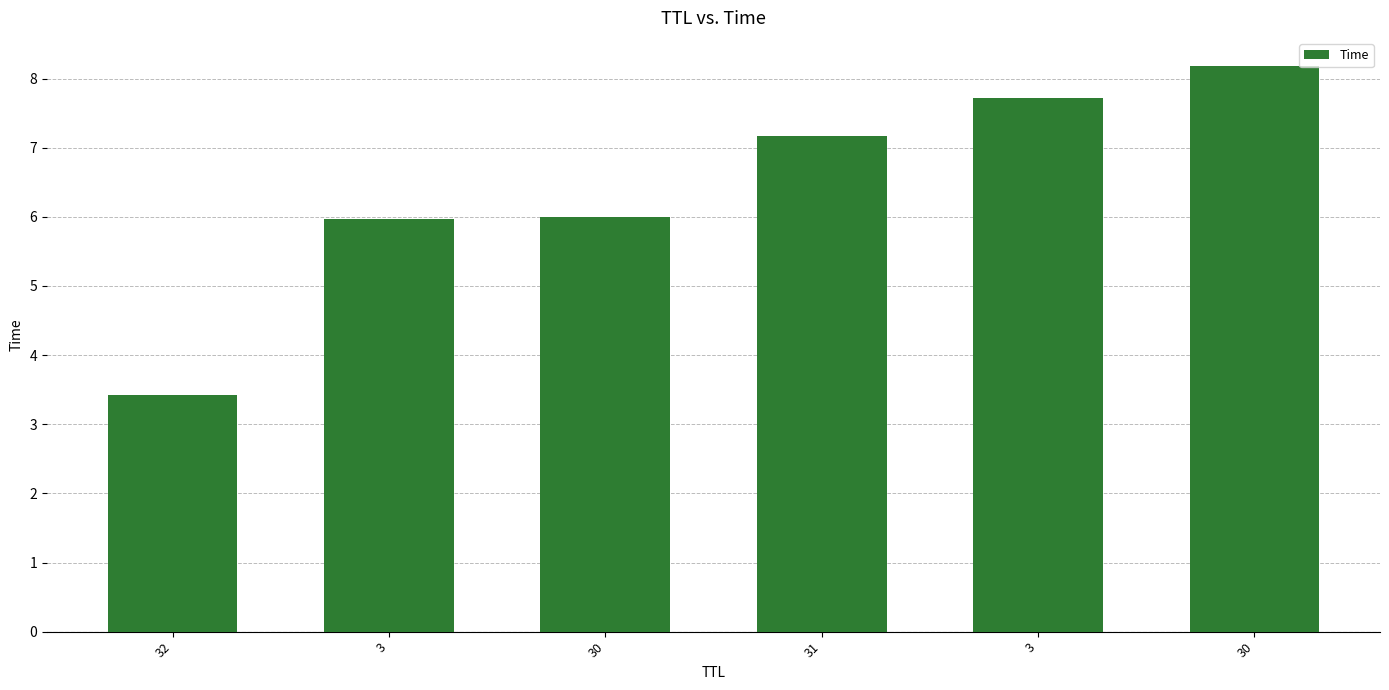

How many bars are there in total?

6